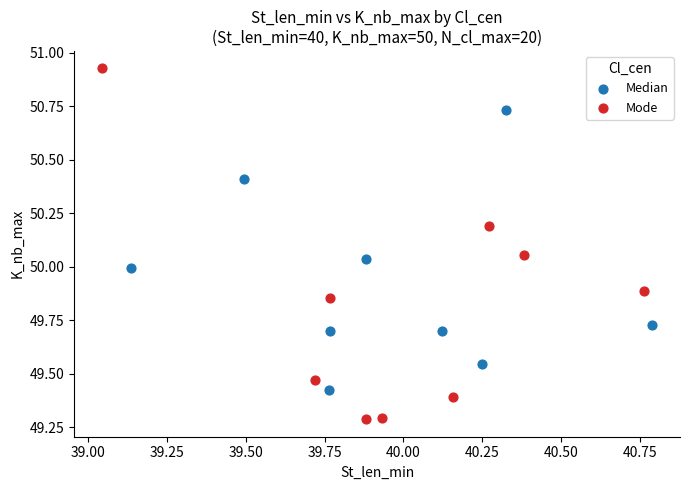

Which series reaches the minimum Y coordinate?

Mode